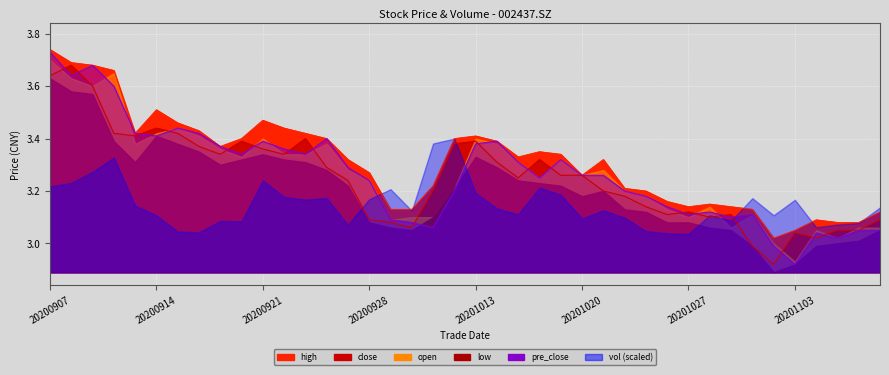

What is the sum of all high values?

132.5